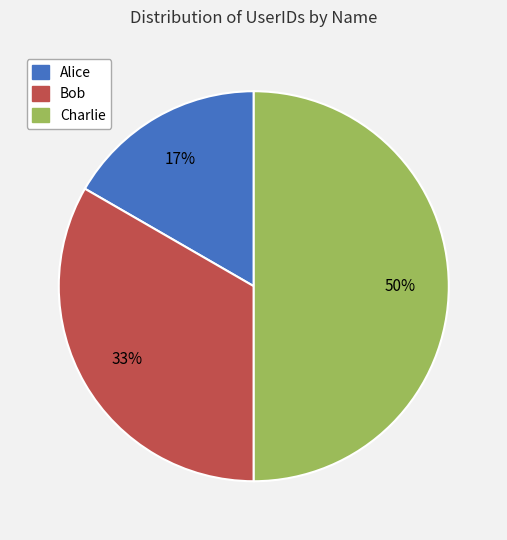

How many segments does this pie chart have?

3